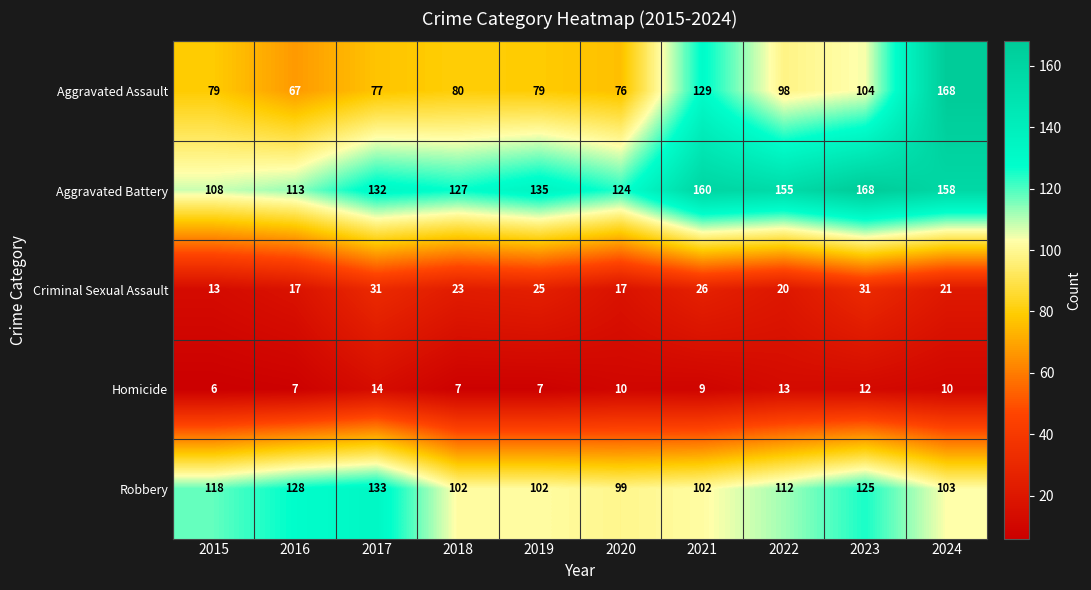

Which series has the largest range (max minus min)?

Aggravated Assault